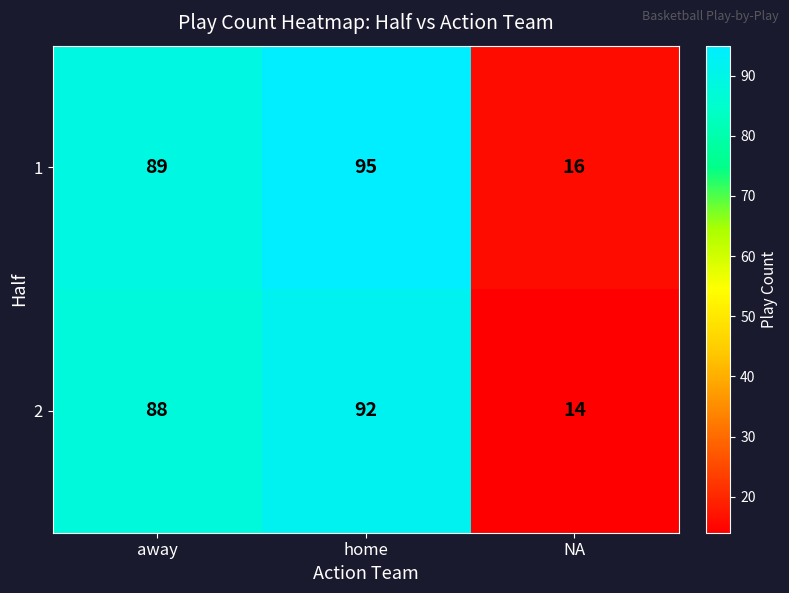

How many data points does each series have?

3